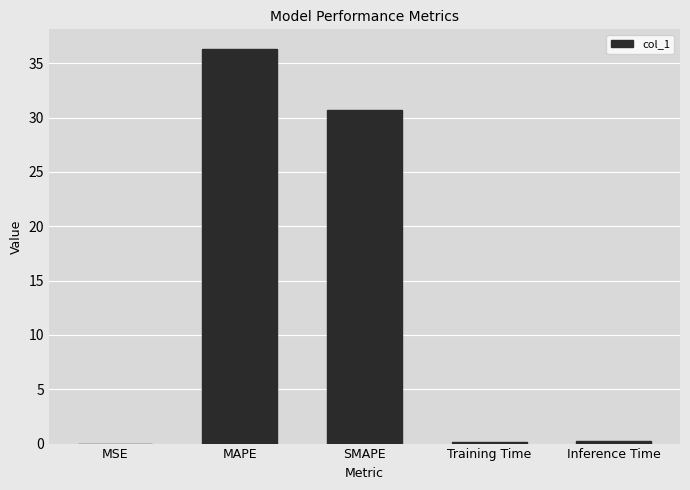

True or false: the data shows 30.7 at SMAPE.

True